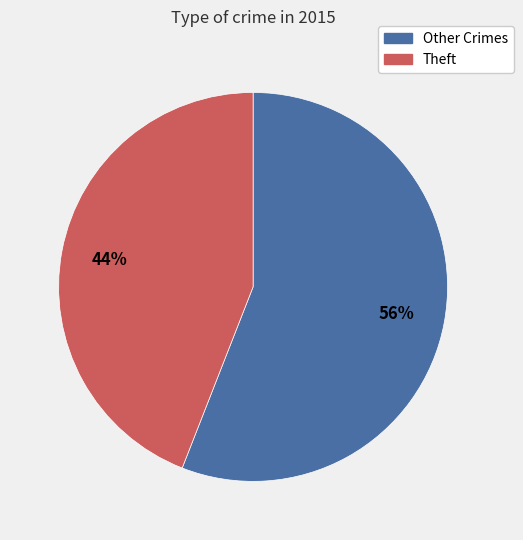

Count the number of slices in the pie.

2